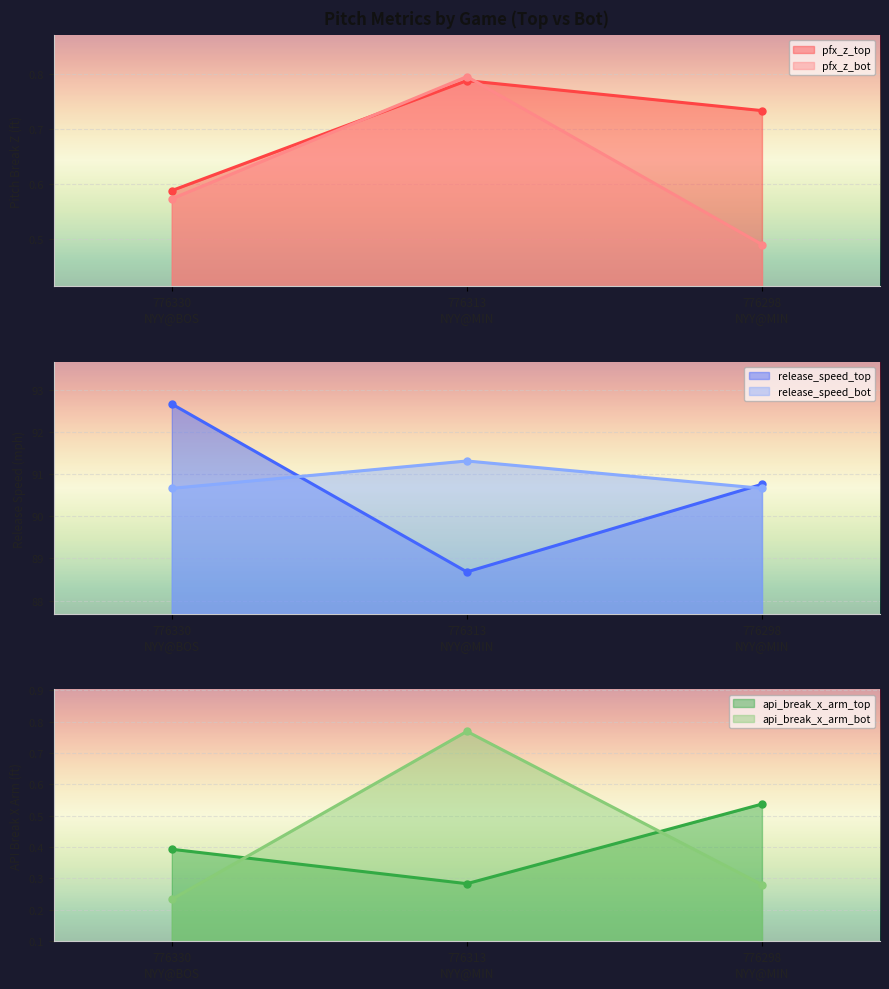

Count the release_speed_bot values in the range 90 to 91.

2